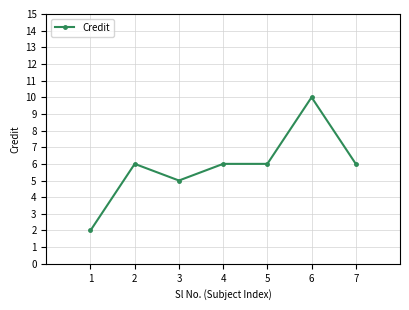

What is the difference between the values at 6 and 5?

4